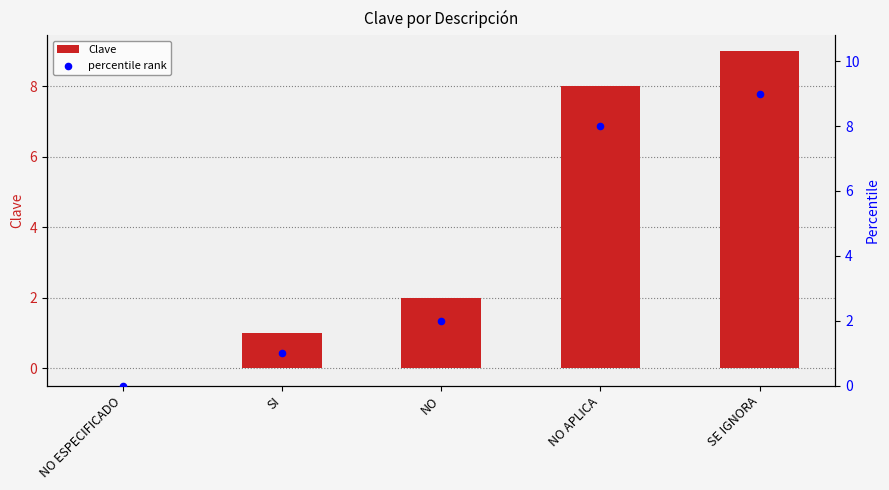

Which series contains the highest Y value?

Clave